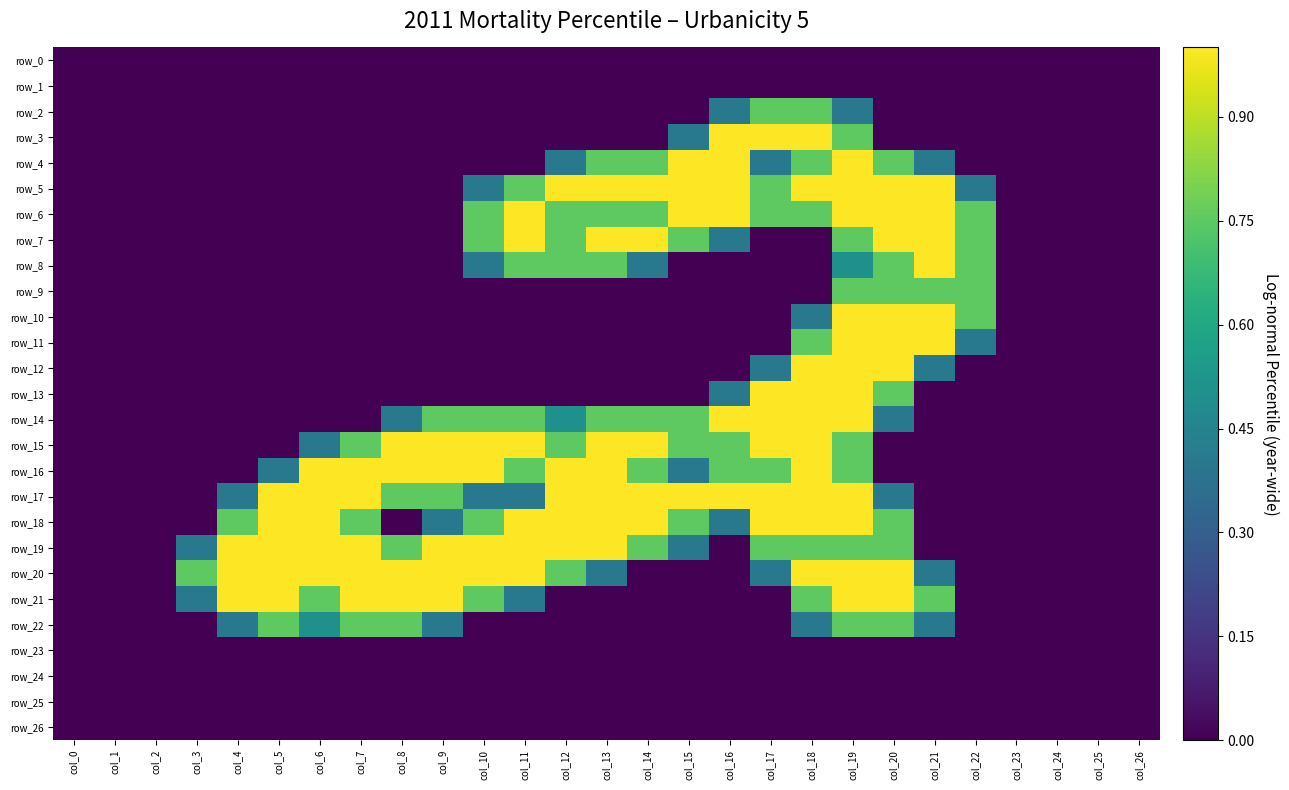

How many series are shown in this chart?

27